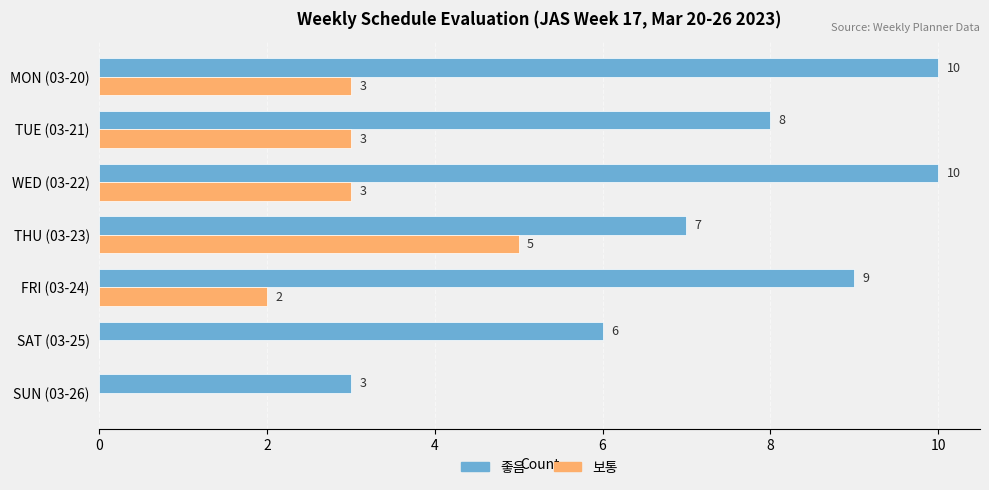

How many 좋음 values are between 6 and 10?

6